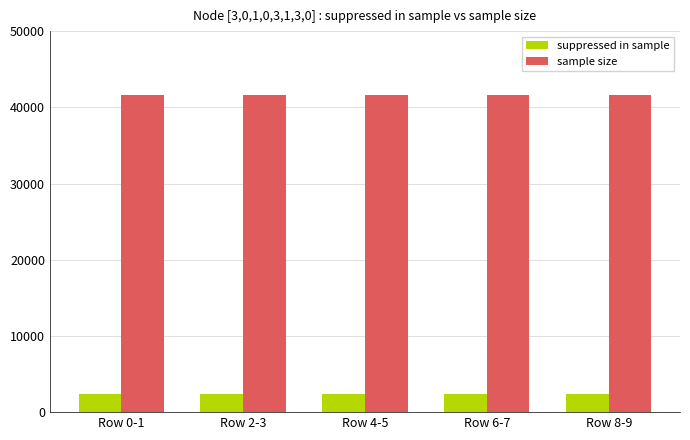

Which series has the largest total across all categories?

sample size